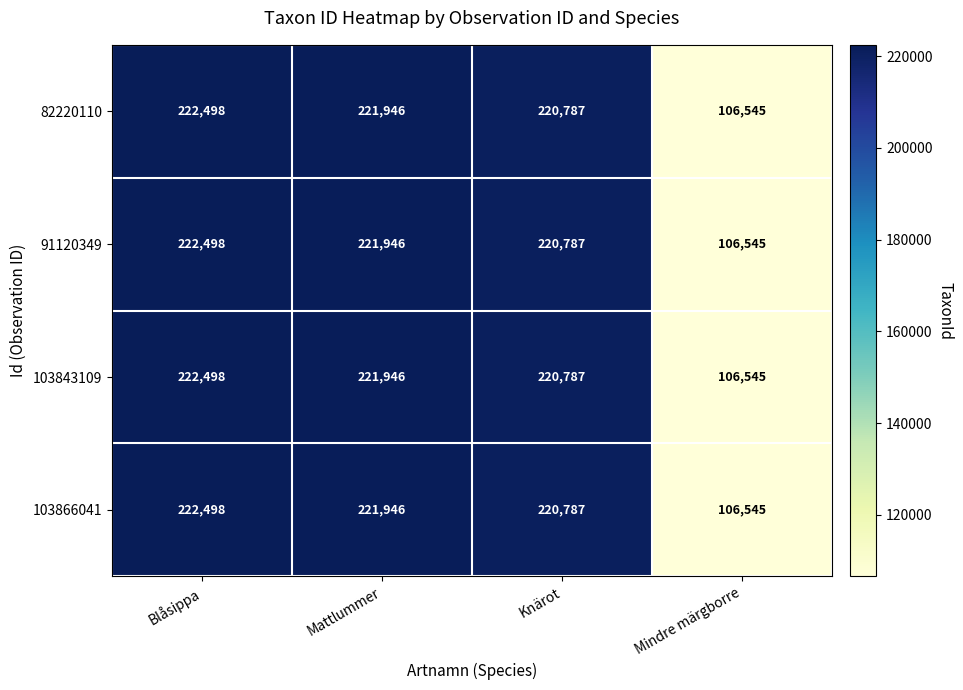

What is the minimum value for 103843109?

106545